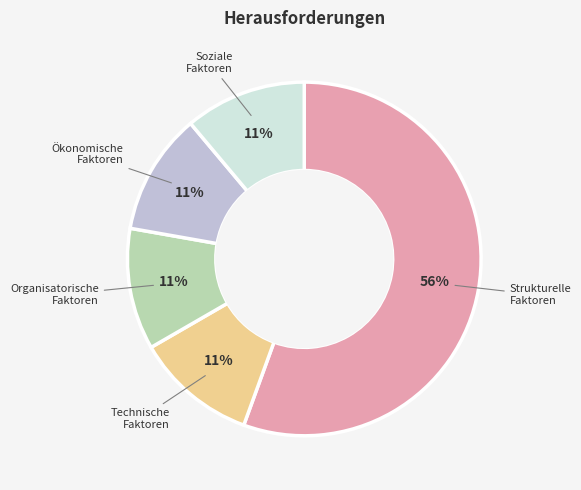

To the nearest percent, what portion does Soziale Faktoren represent?

11%